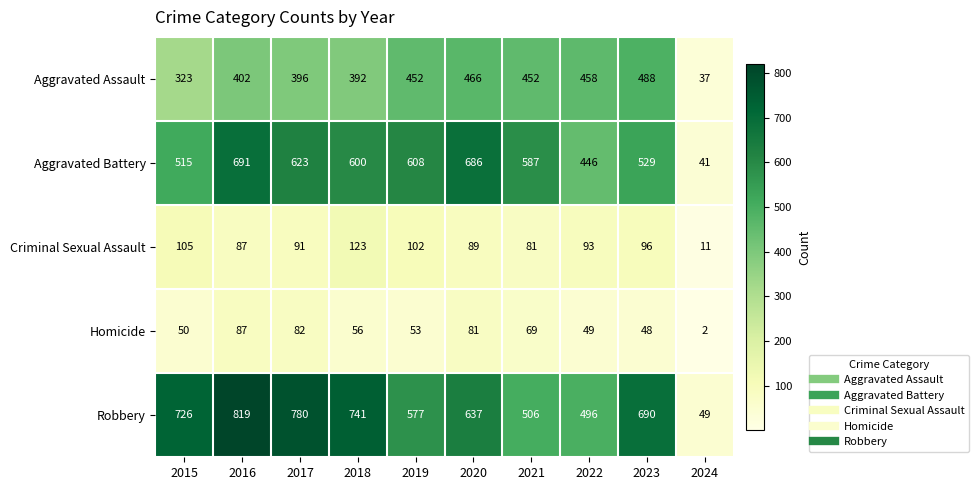

Between 2018 and 2020, which series saw the biggest shift?

Robbery